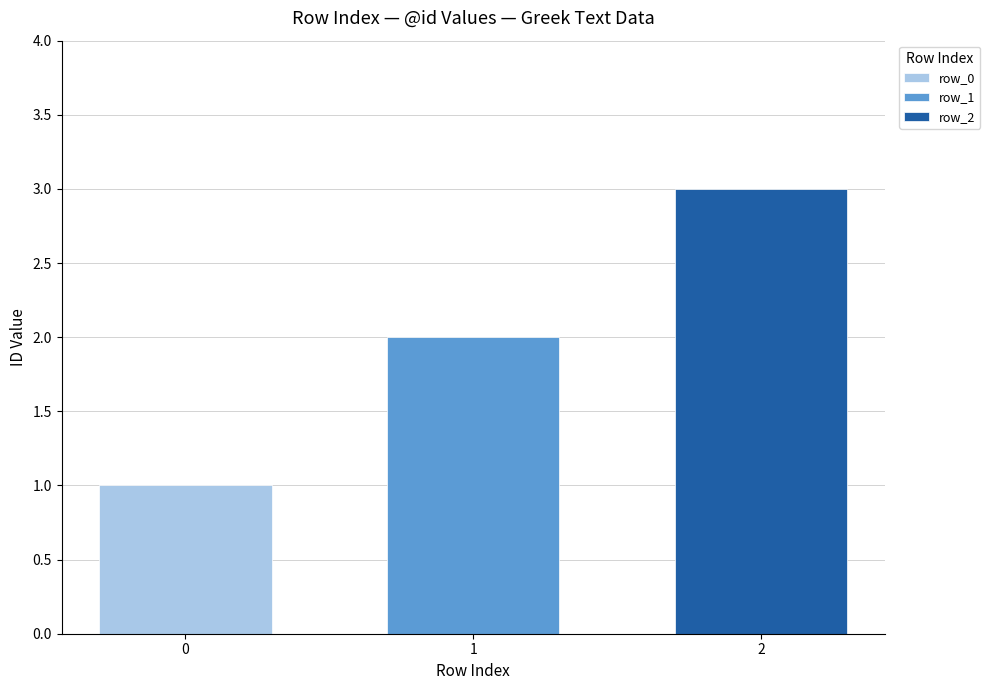

How many bars are there in total?

3